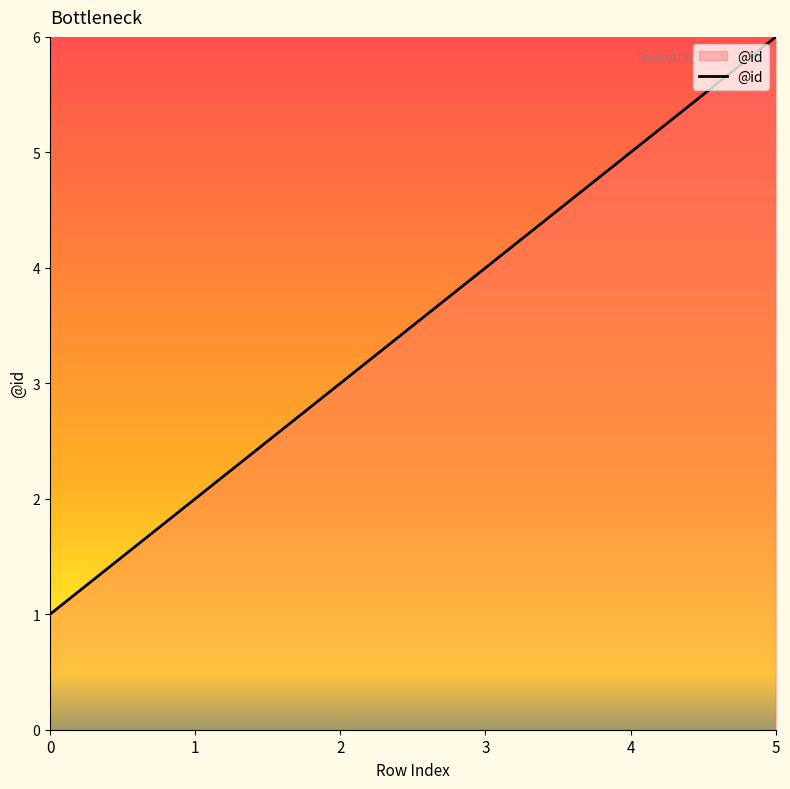

Rank the categories by value from highest to lowest.

5, 4, 3, 2, 1, 0